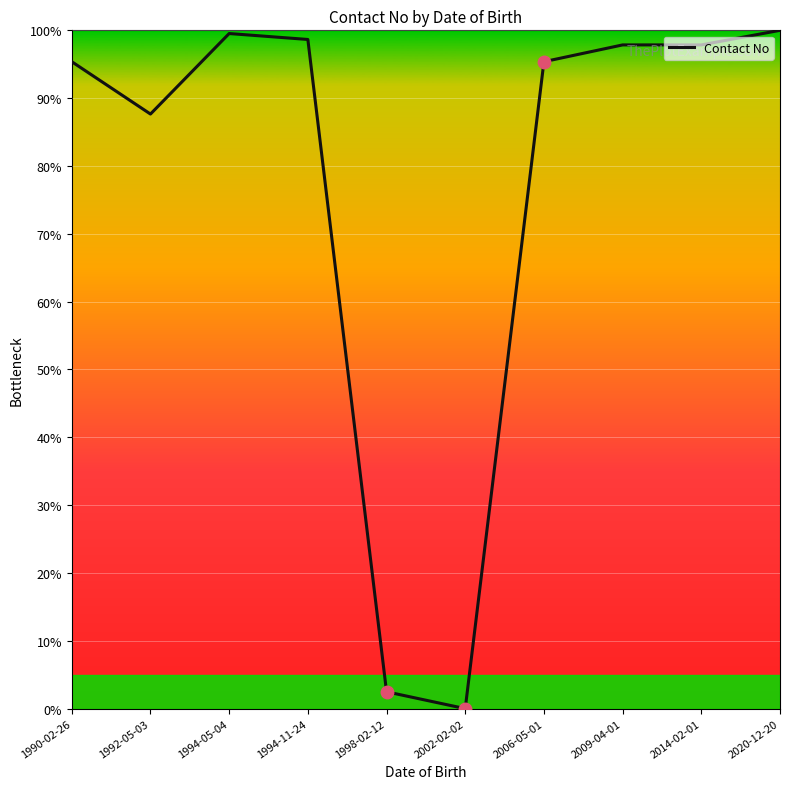

What is the approximate value at 2020-12-20?

100.0